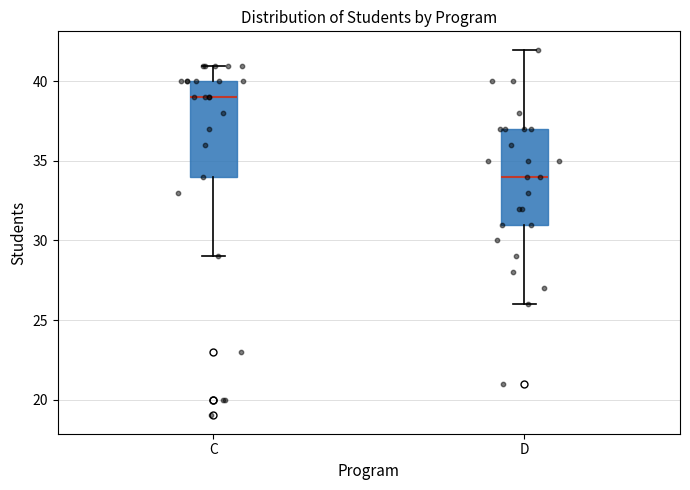

Where does the upper whisker of the box for C end on the y-axis? The values are not printed on the chart, so give them approximately, as read against the axis.

41